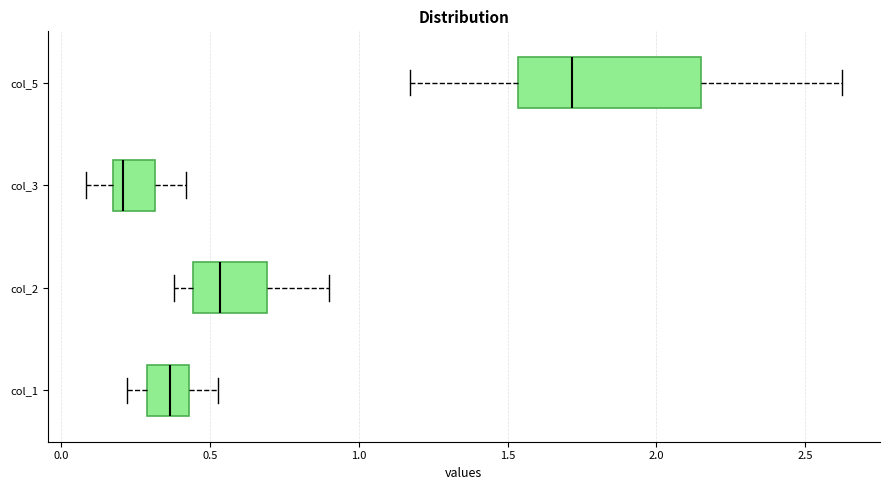

Reading bottom to top, transcribe this box plot: for each box, give where its median line is, the range the box spans, and where its two whiskers end, as read against the x-axis. The values are not printed on the chart, so give them approximately, as read against the axis.

col_1: median 0.35, box 0.30 to 0.45, whiskers 0.20 to 0.55
col_2: median 0.55, box 0.45 to 0.70, whiskers 0.40 to 0.90
col_3: median 0.20, box 0.15 to 0.30, whiskers 0.10 to 0.40
col_5: median 1.70, box 1.55 to 2.15, whiskers 1.15 to 2.60